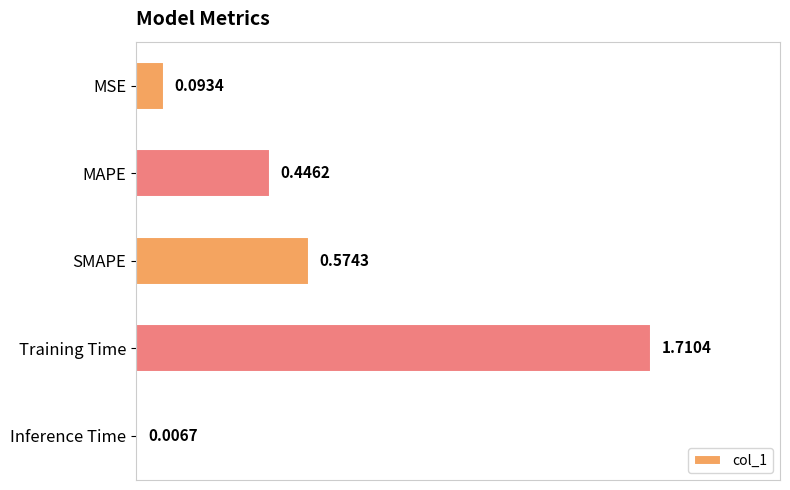

What is the difference between the values at MAPE and Training Time?

1.3